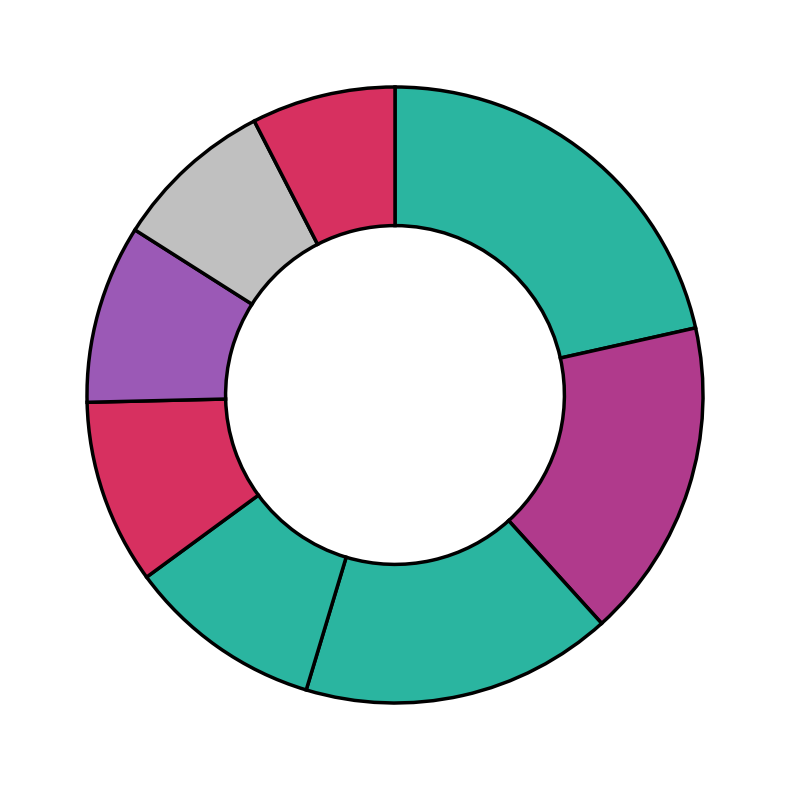

How many slices are in this pie chart?

8